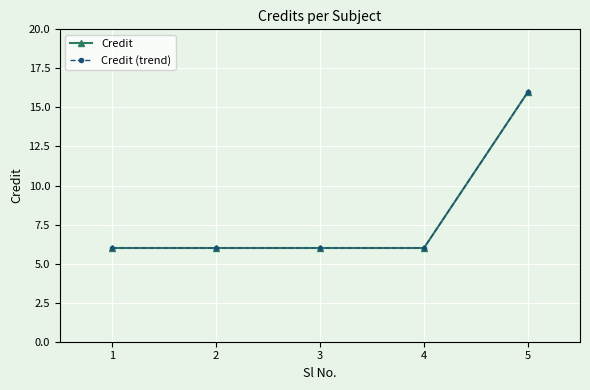

Does the chart have visible grid lines?

Yes